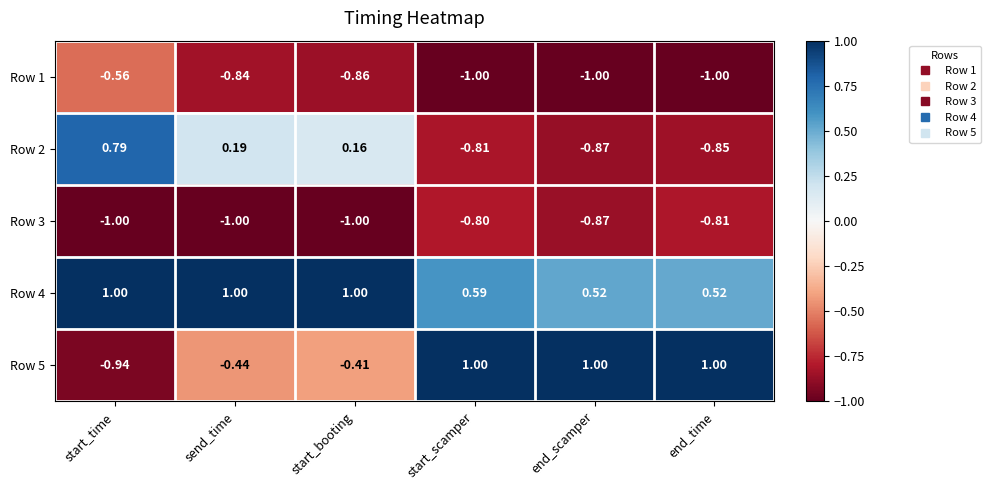

At which category is the sum across all series the highest?

start_time